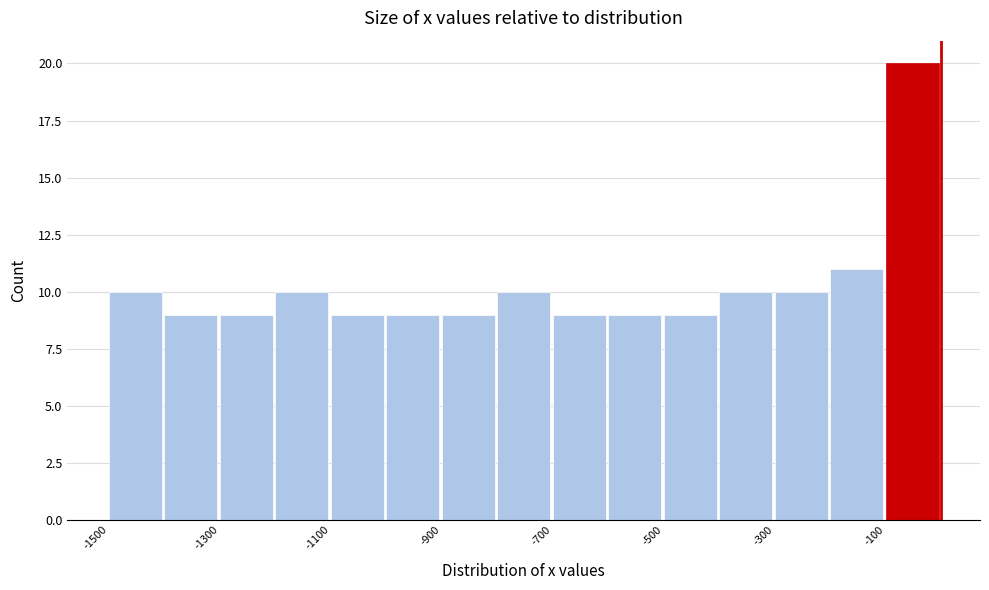

Read against the x-axis, roughly where is the centre of the tallest bar?

-50